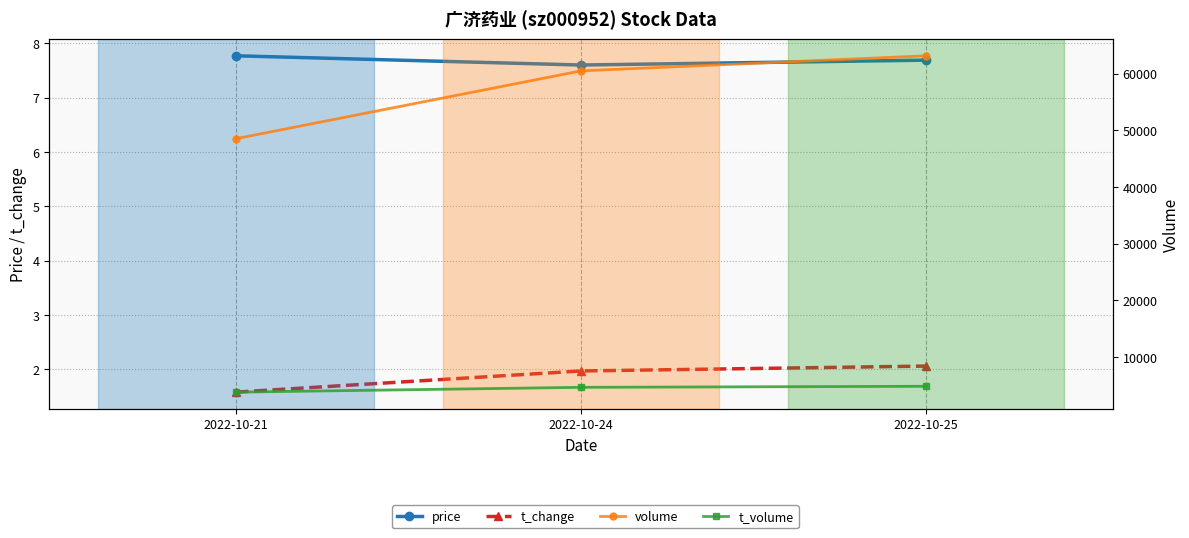

What is the value of the volume point at the 2nd from the left?

60505.0